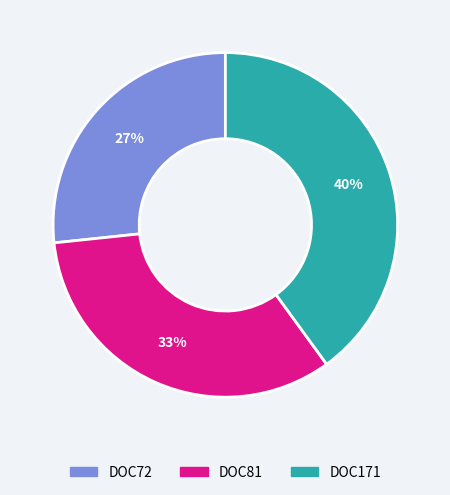

What percentage is the DOC81 slice, to the nearest percent?

33%